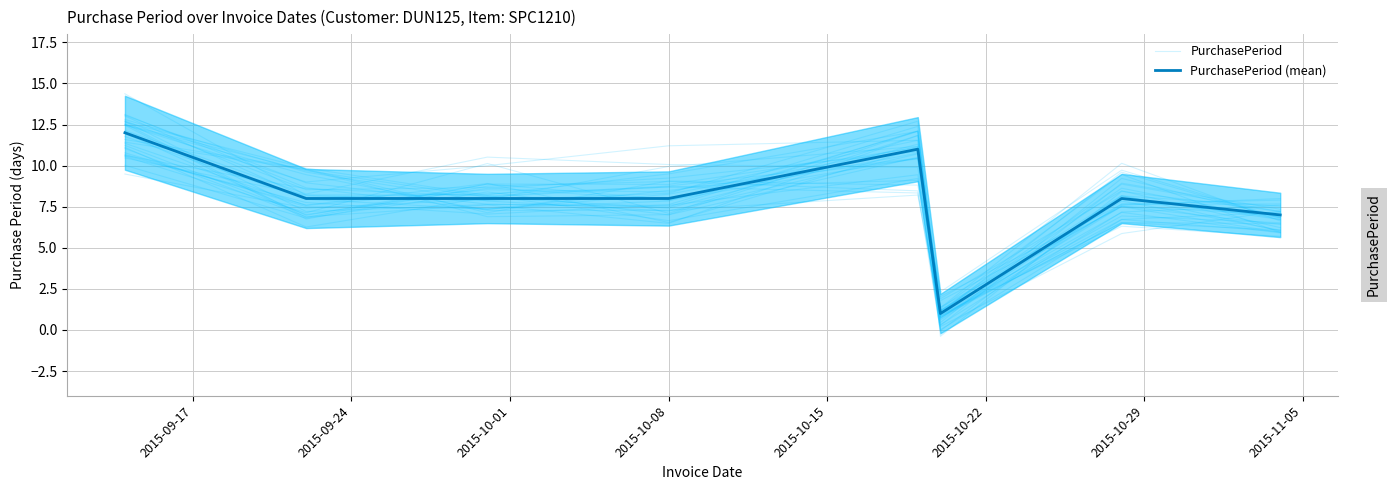

List the series in order of their peak value, lowest first.

PurchasePeriod (mean), PurchasePeriod